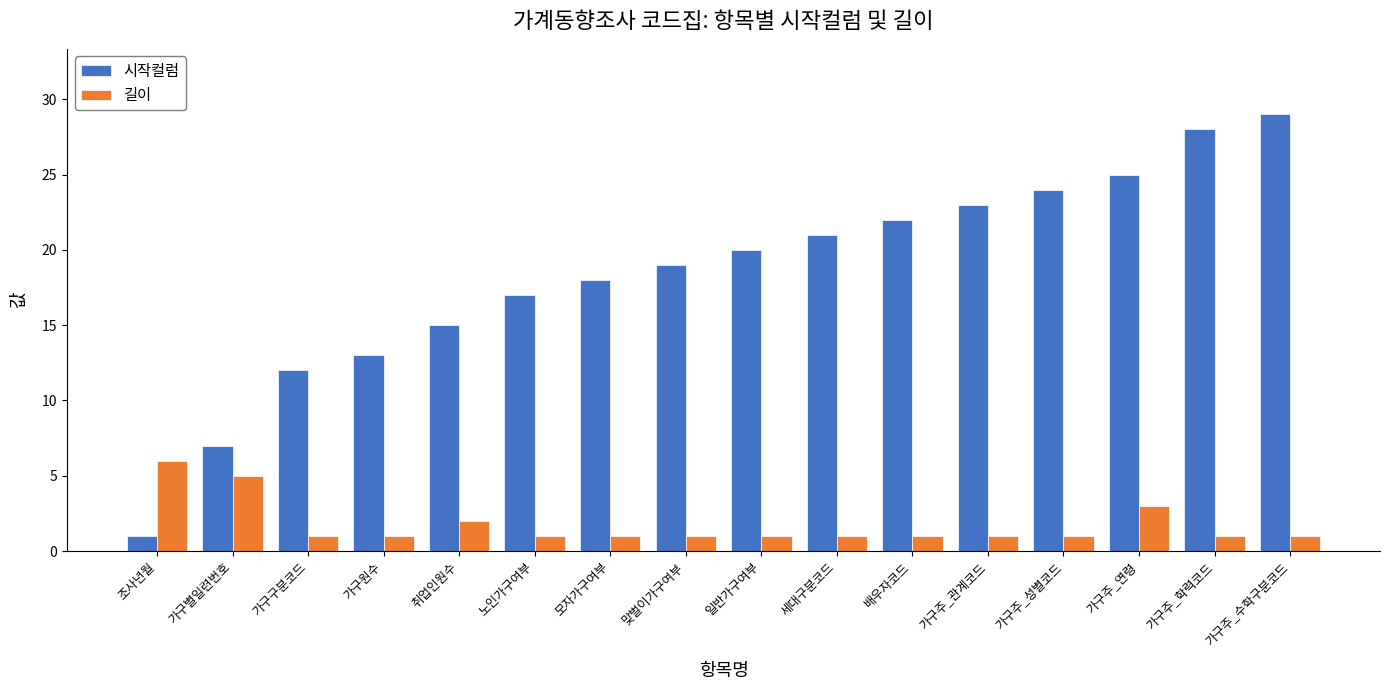

What are all the series names shown in the legend?

시작컬럼, 길이